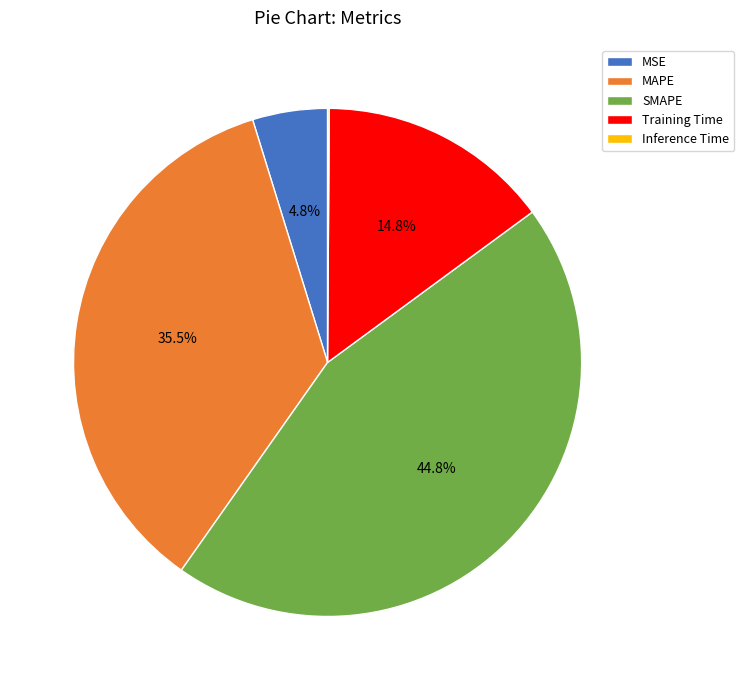

Between MSE and SMAPE, which is larger?

SMAPE